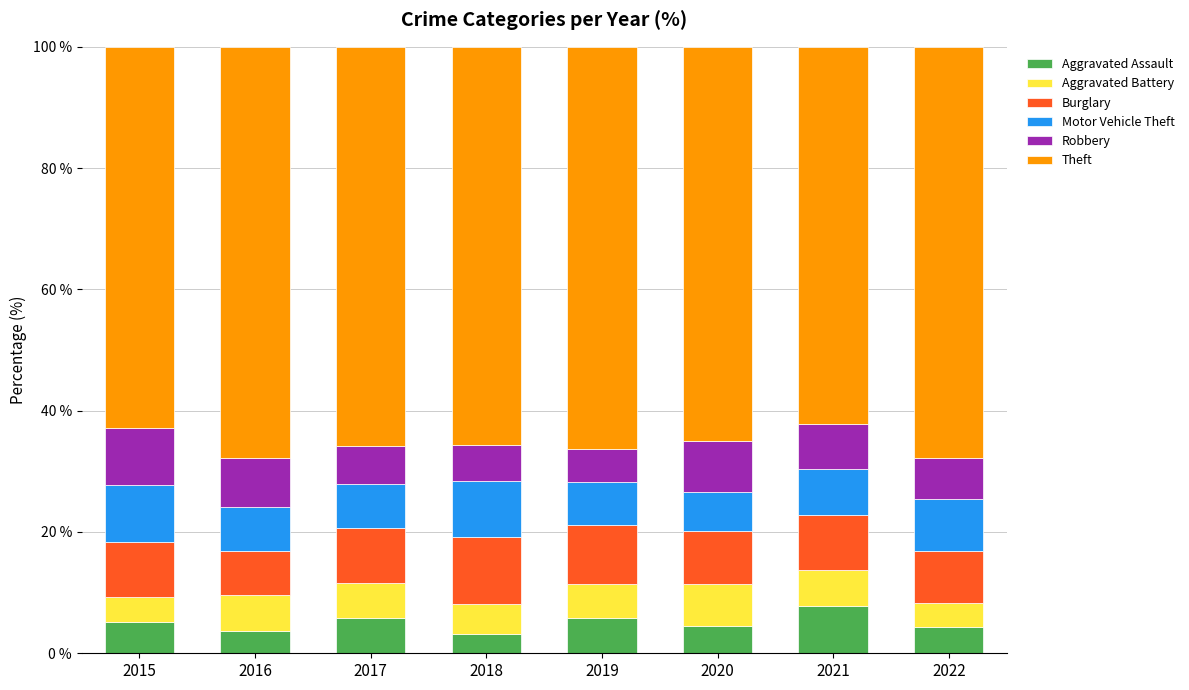

What is the sum of all Aggravated Assault values?

40.4